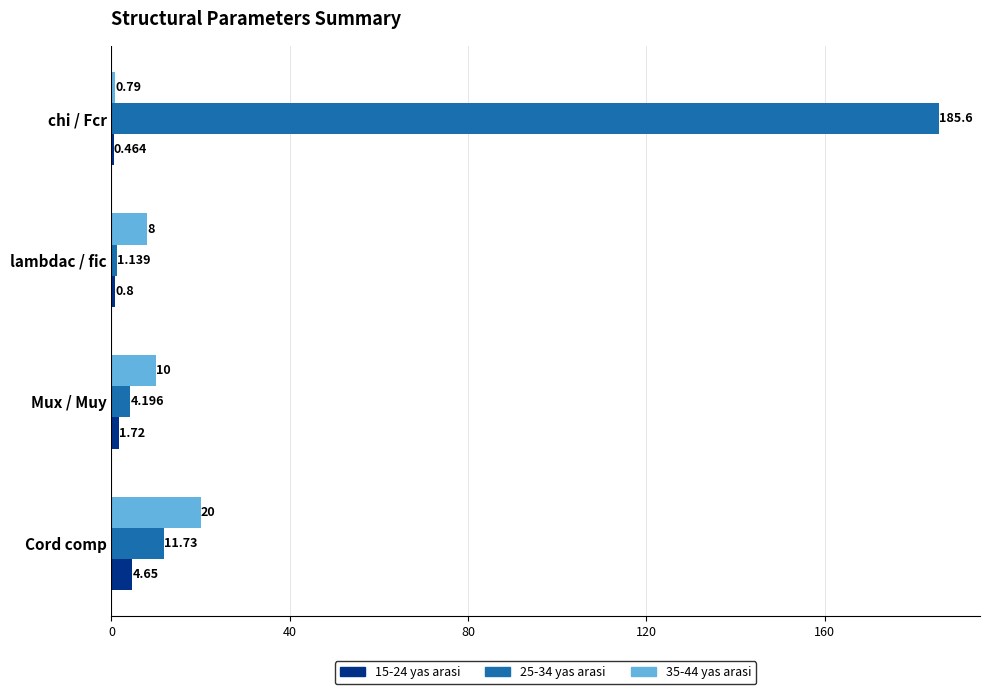

Is the value of 35-44 yas arasi at chi / Fcr greater than the value of 25-34 yas arasi at lambdac / fic?

No